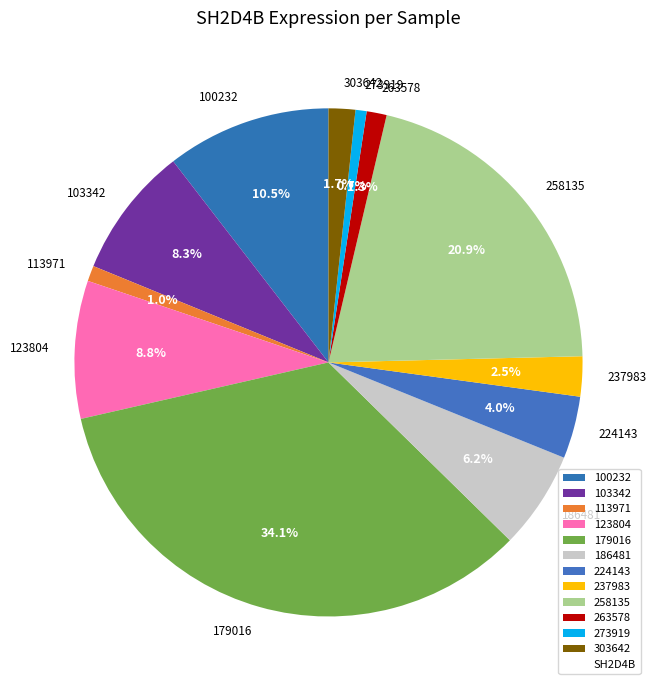

Which has a higher value, 273919 or 224143?

224143